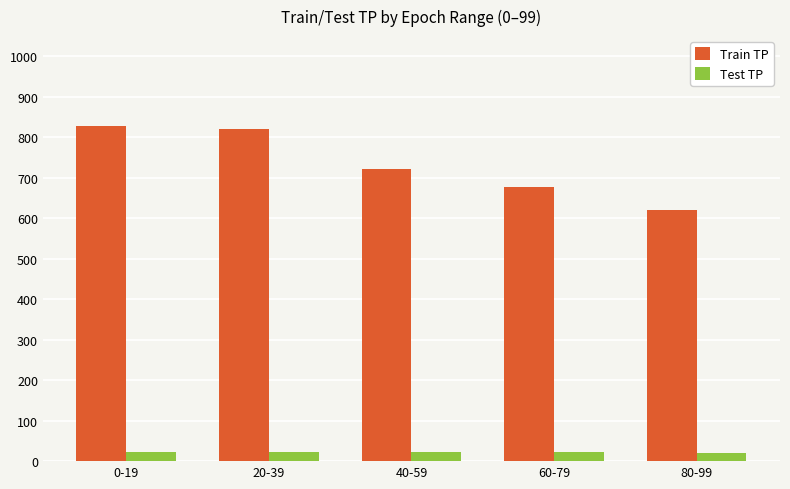

What is the maximum value shown in the chart?

827